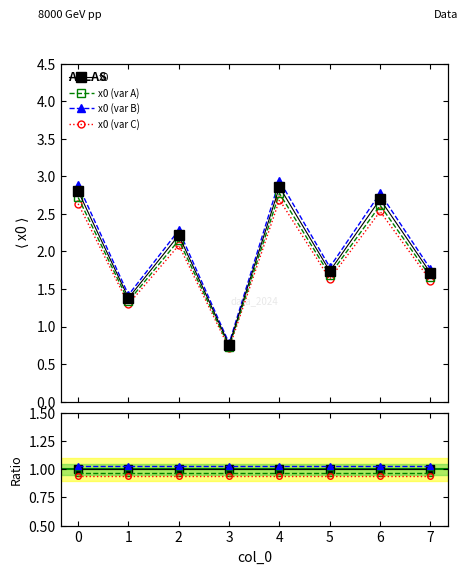

Rank the series by their maximum value, from lowest to highest.

x0 (var C), x0 (var A), x0, x0 (var B)